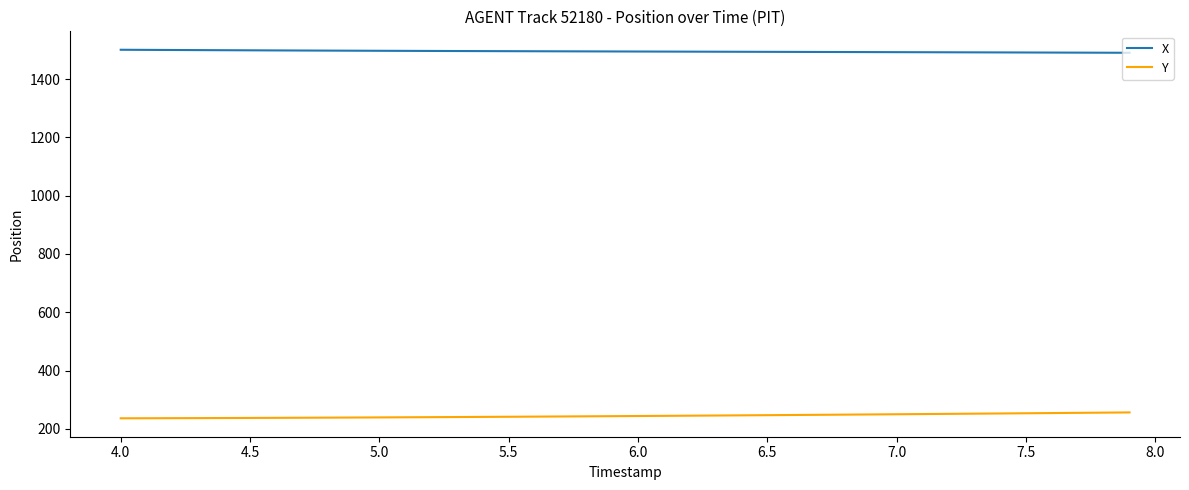

What is the greatest value displayed?

1500.9